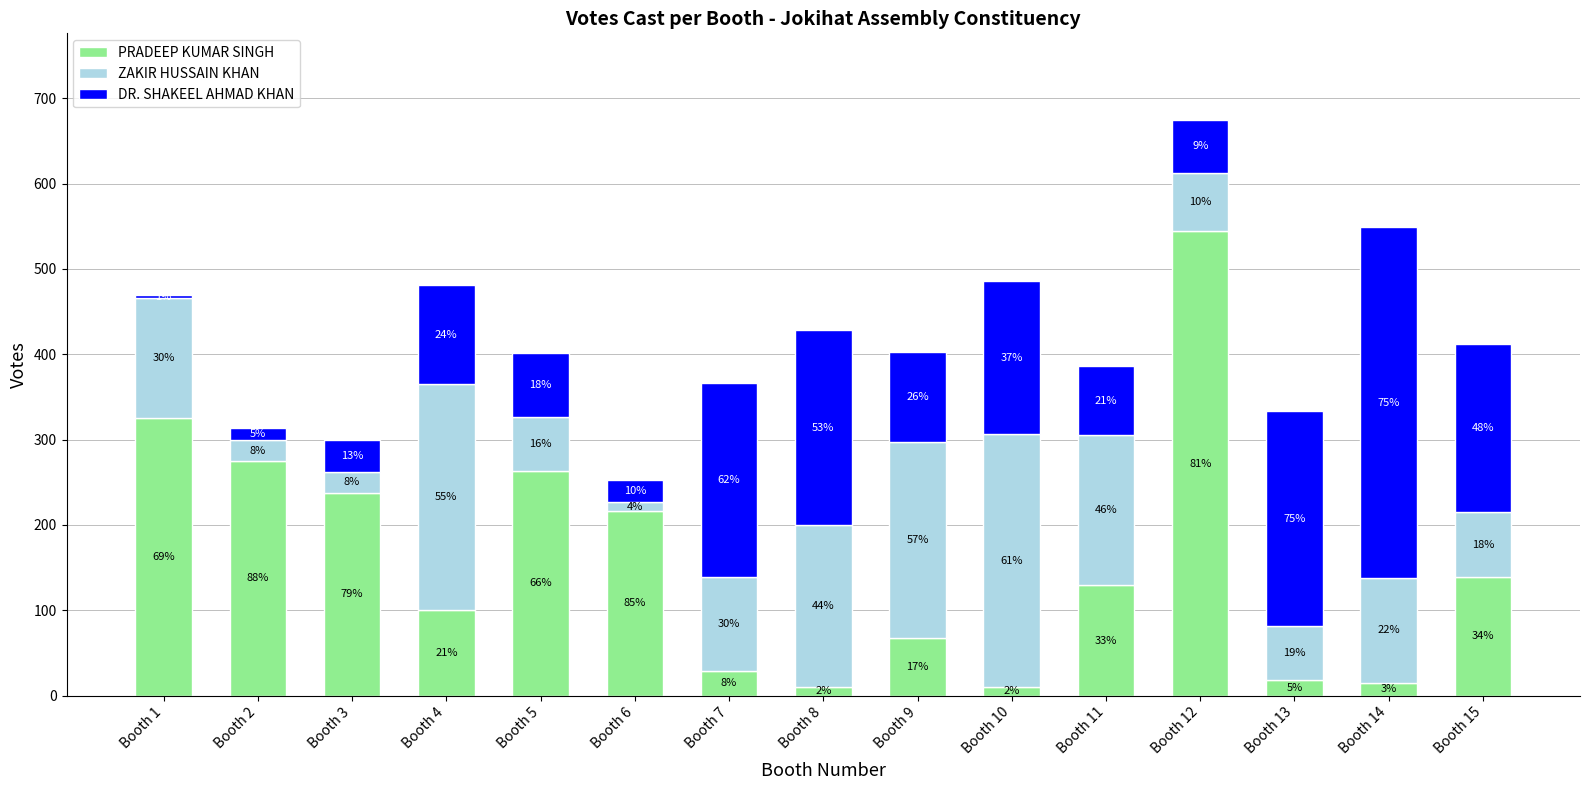

What are all the series names shown in the legend?

PRADEEP KUMAR SINGH, ZAKIR HUSSAIN KHAN, DR. SHAKEEL AHMAD KHAN